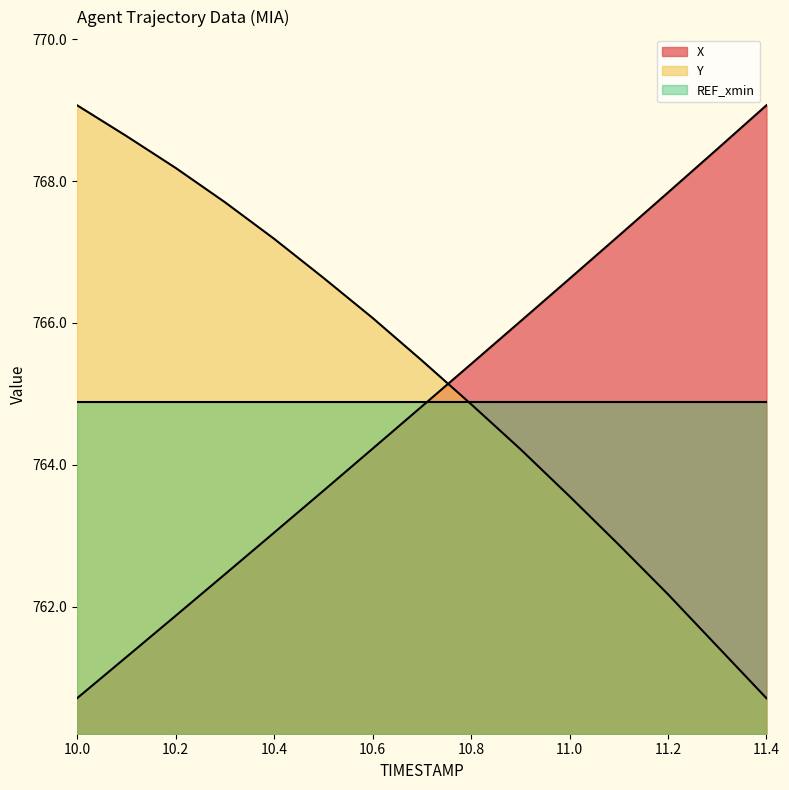

Is it true that Y equals 764.9 at 10.8?

True